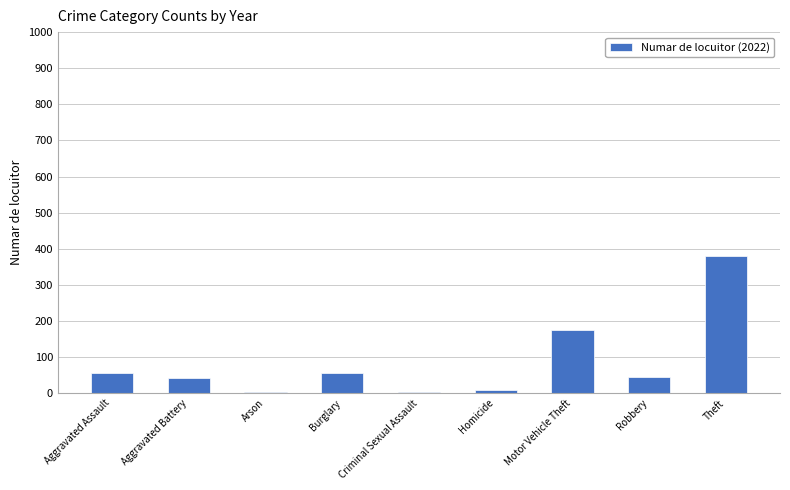

How many categories are shown in the chart?

9